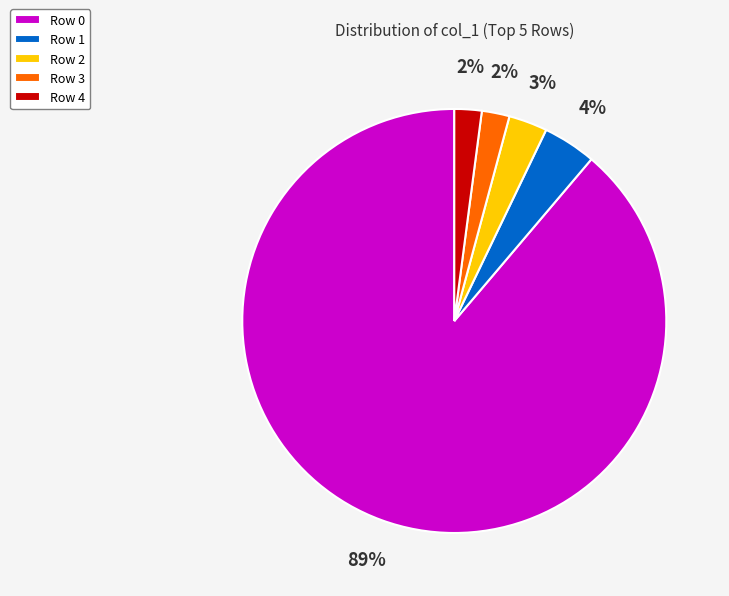

To the nearest percent, what portion does Row 1 represent?

4%